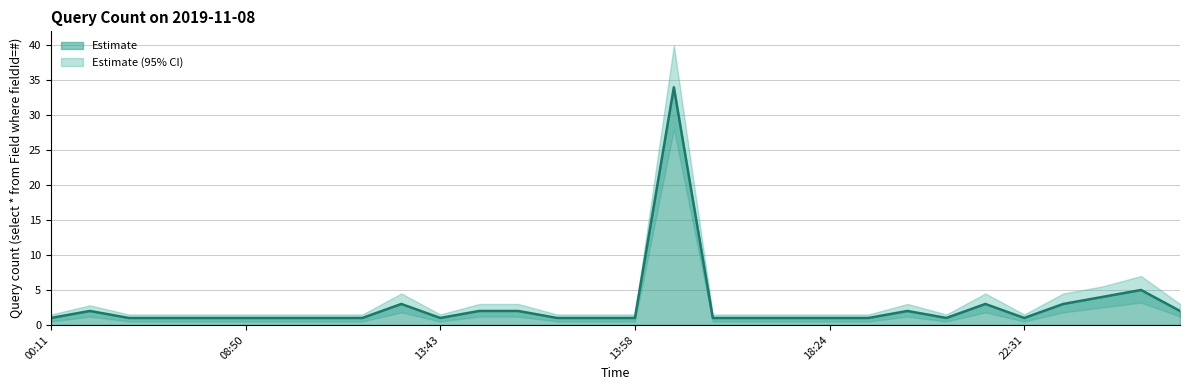

Does the chart display data point markers on the line(s)?

No